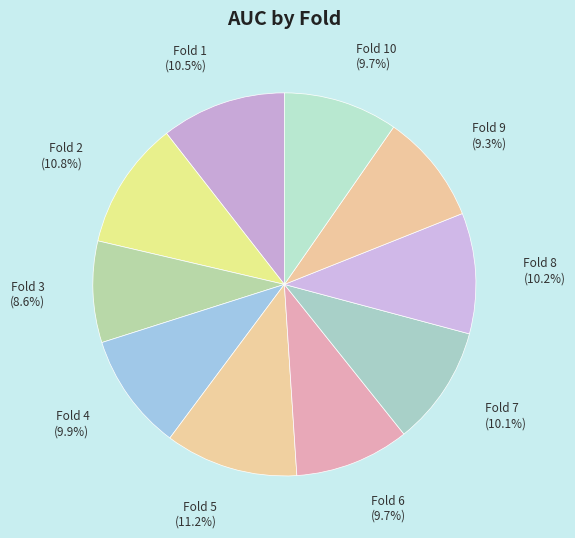

How many slices are in this pie chart?

10